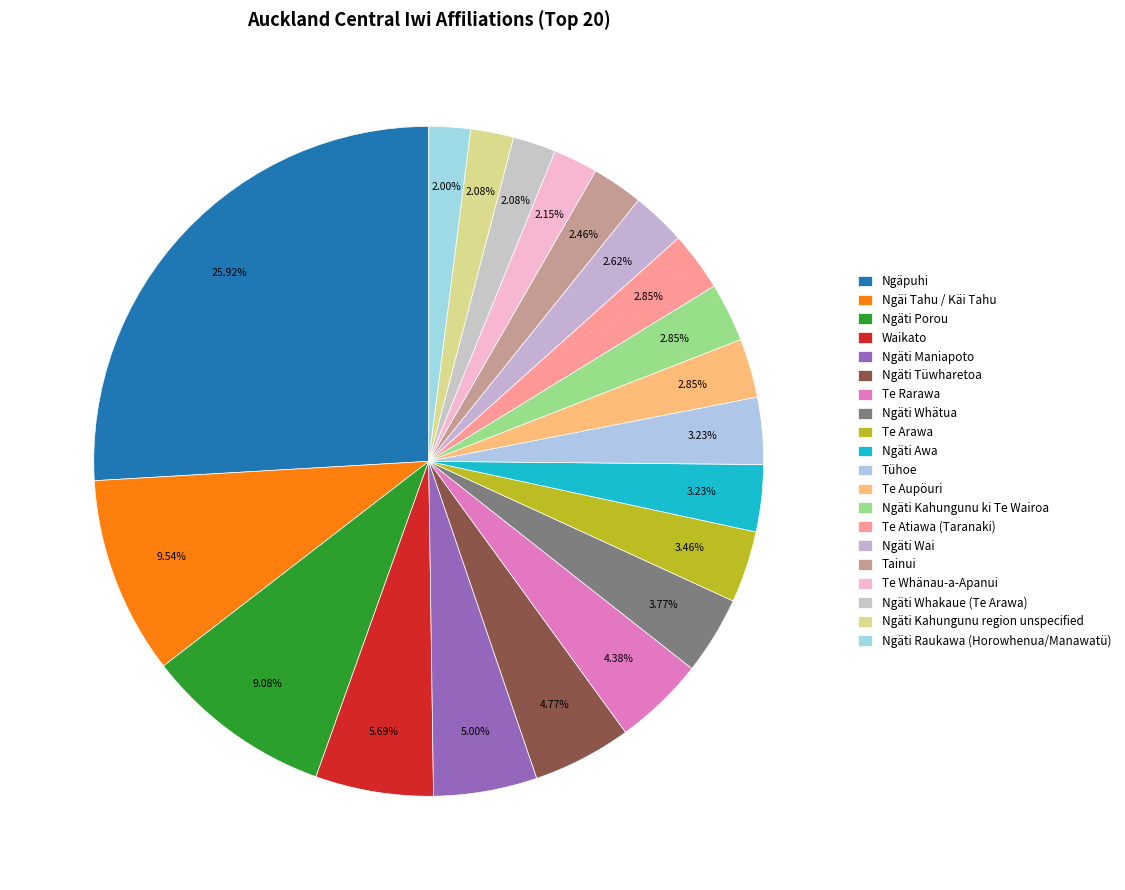

Does any single category account for the majority?

No